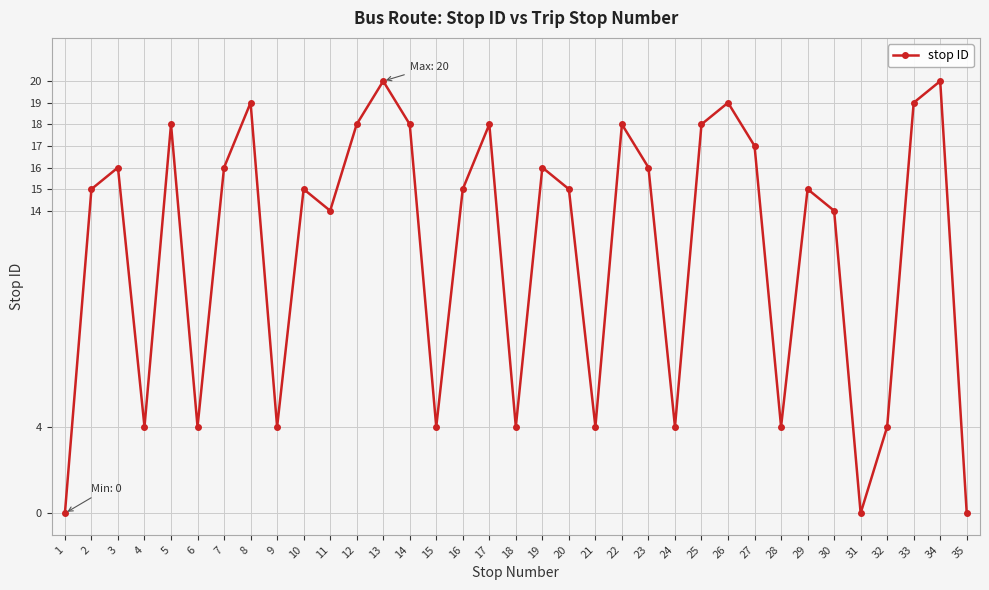

The value at 23 is 16. True or false?

True